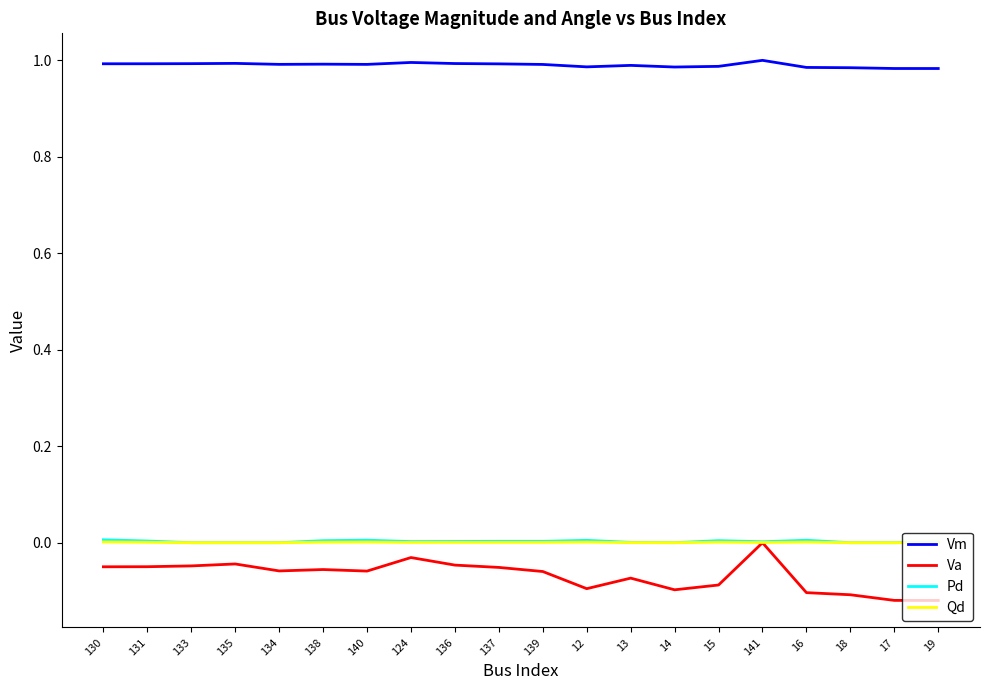

What is the sum of all Vm values?

19.8